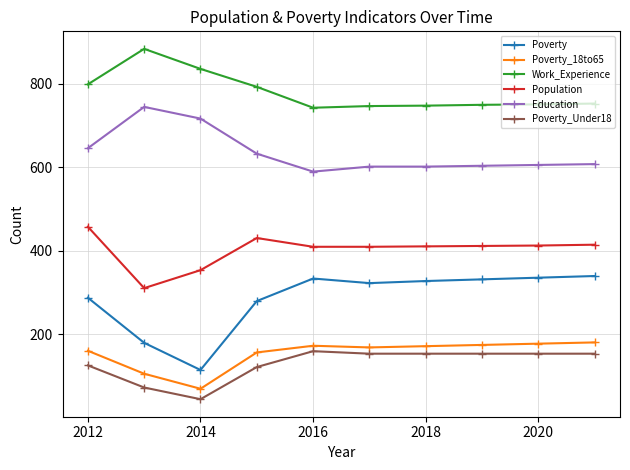

What is the minimum value shown in the chart?

45